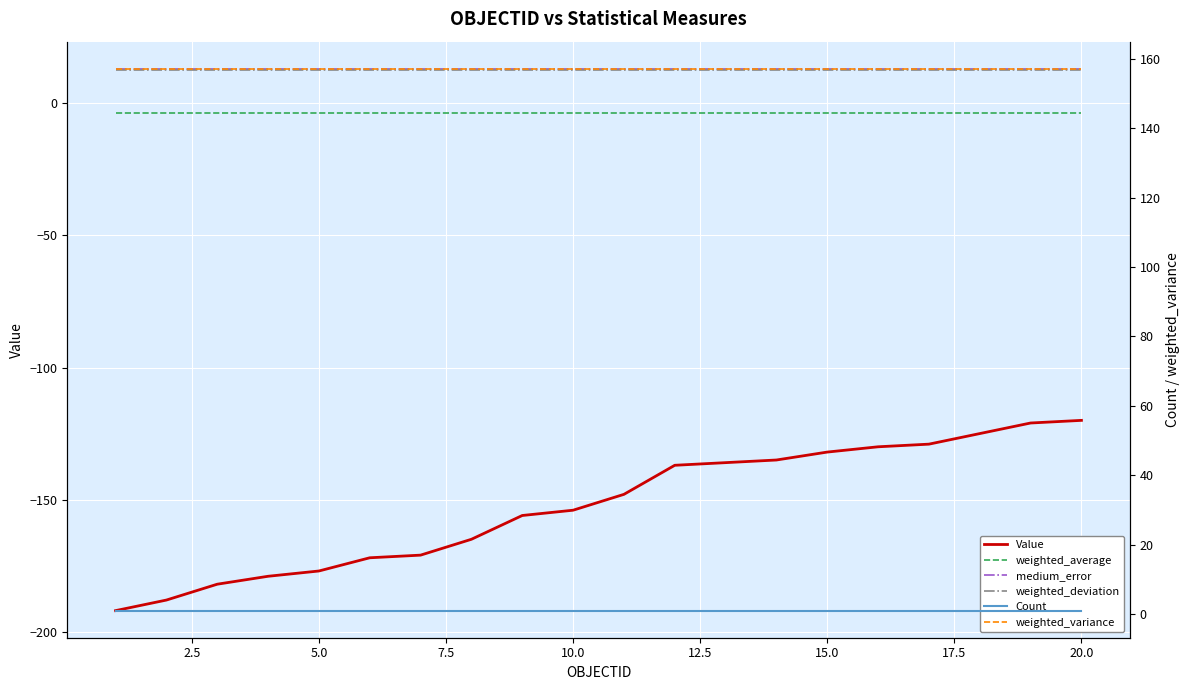

True or false: weighted_average and weighted_deviation cross at least once.

False